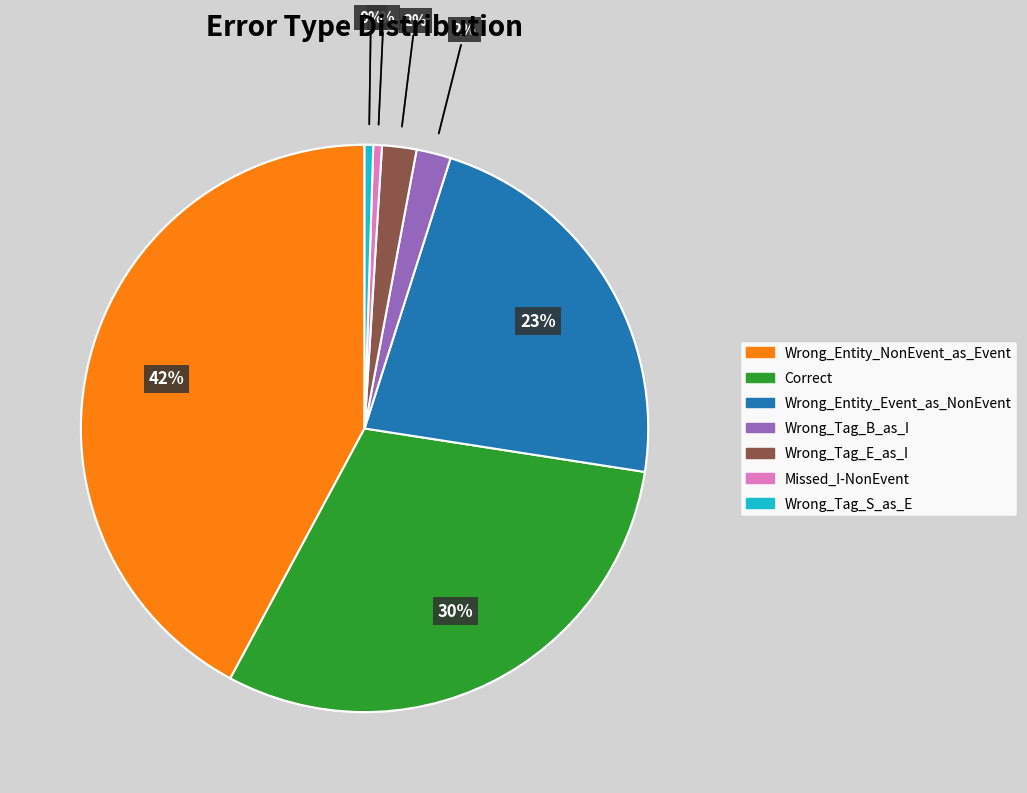

Is there a majority slice in this chart?

No